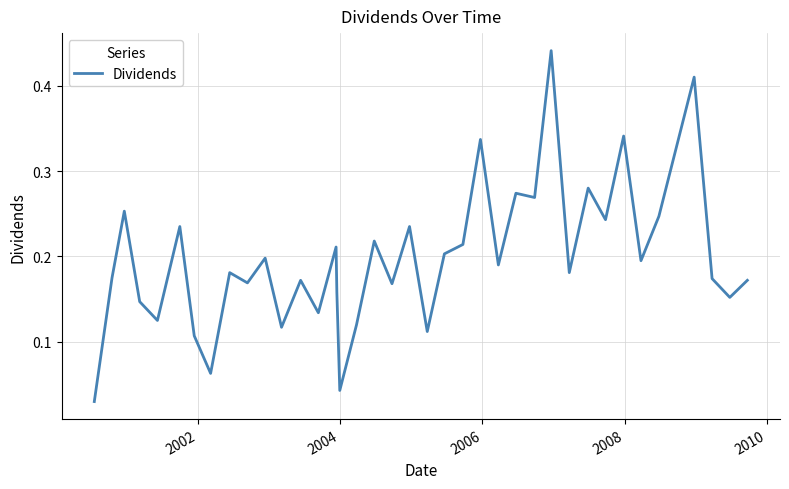

What is the greatest value displayed?

0.4